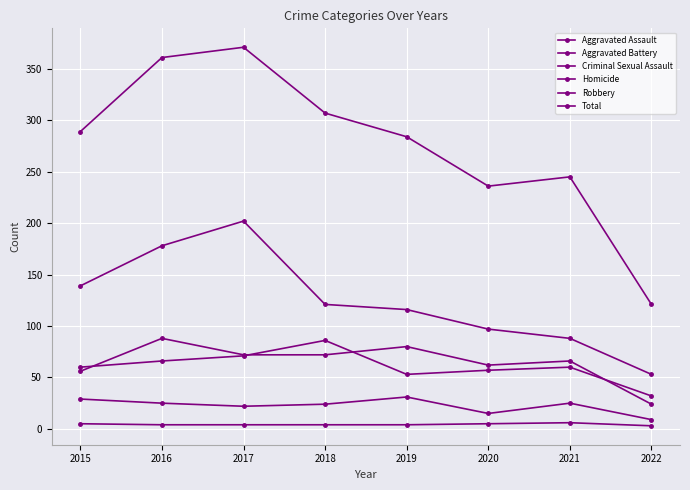

How many lines are shown in the chart?

6